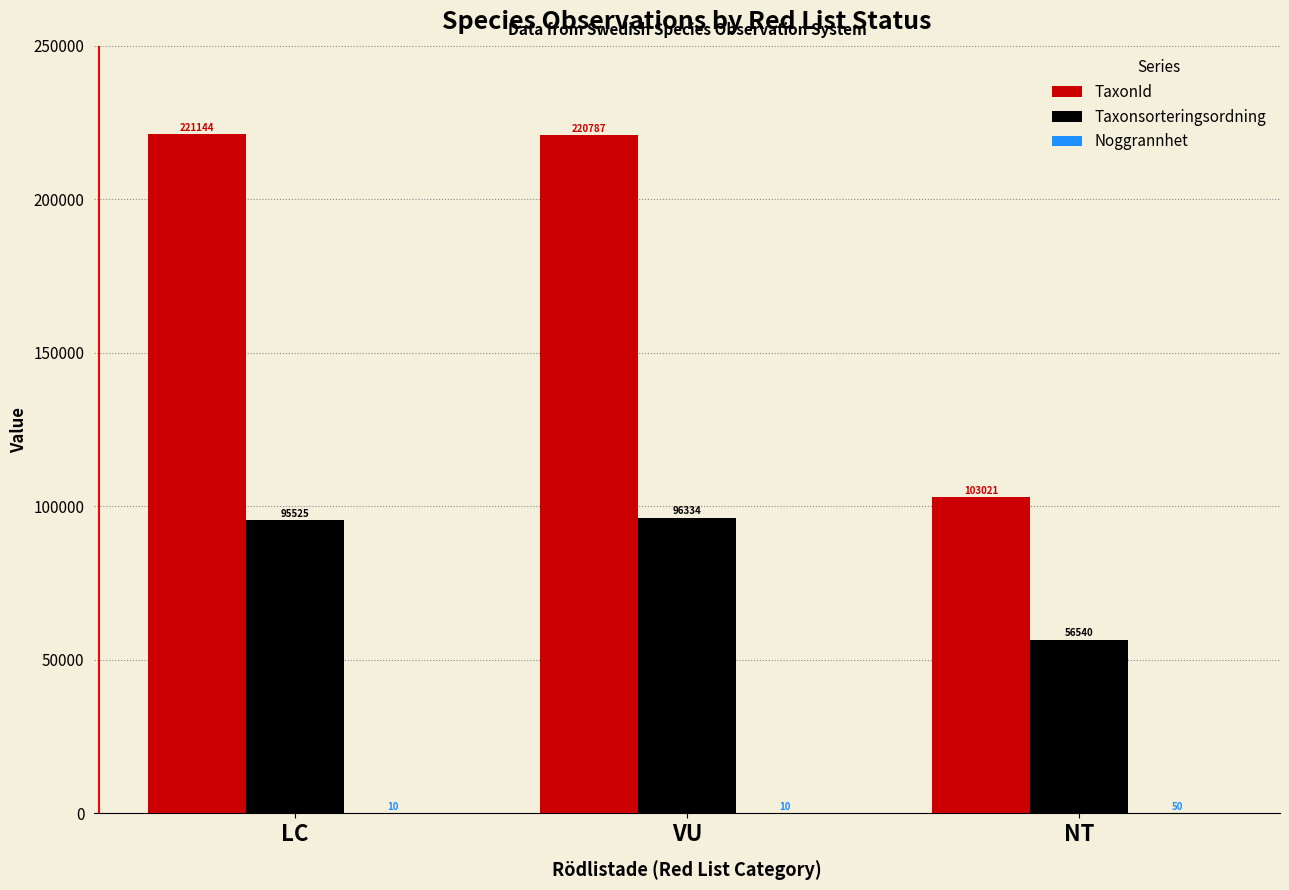

What is the sum of all TaxonId values?

544952